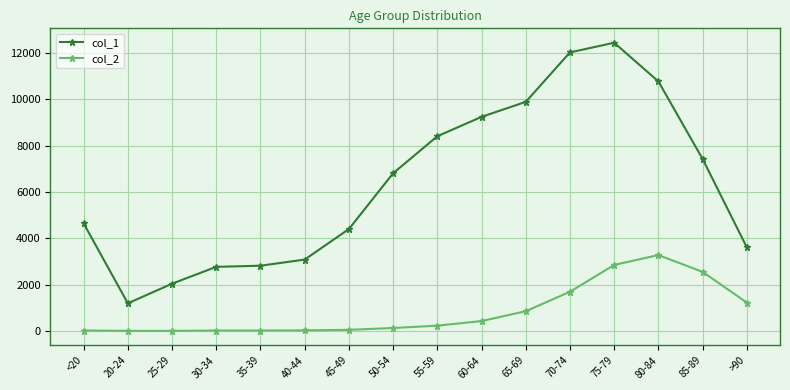

Rank the series by their average value, from lowest to highest.

col_2, col_1